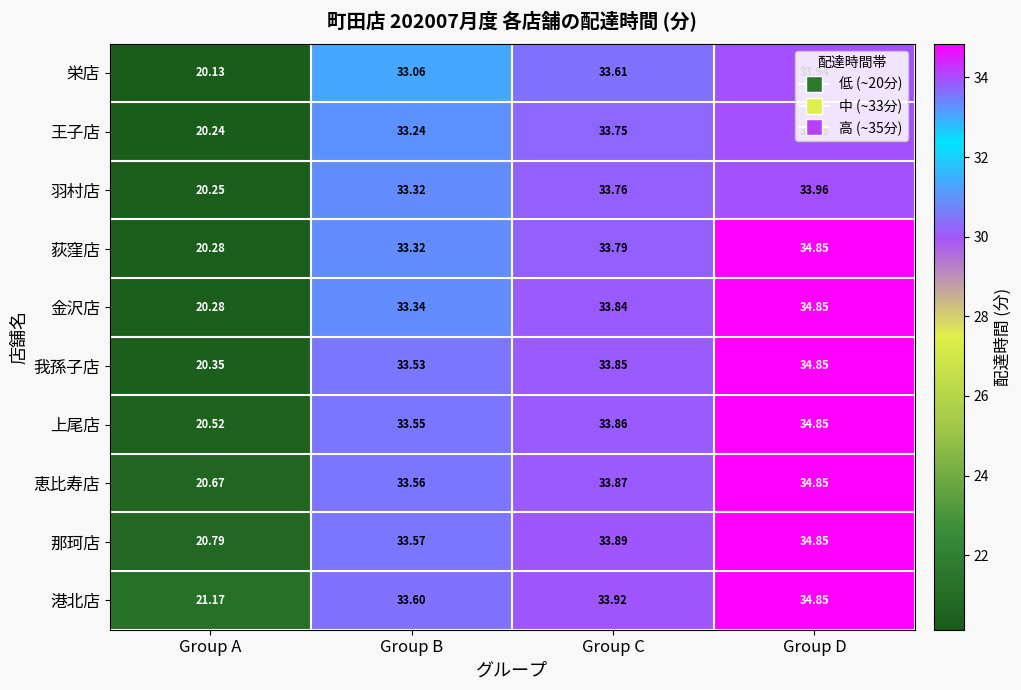

Which series has the largest total across all categories?

港北店